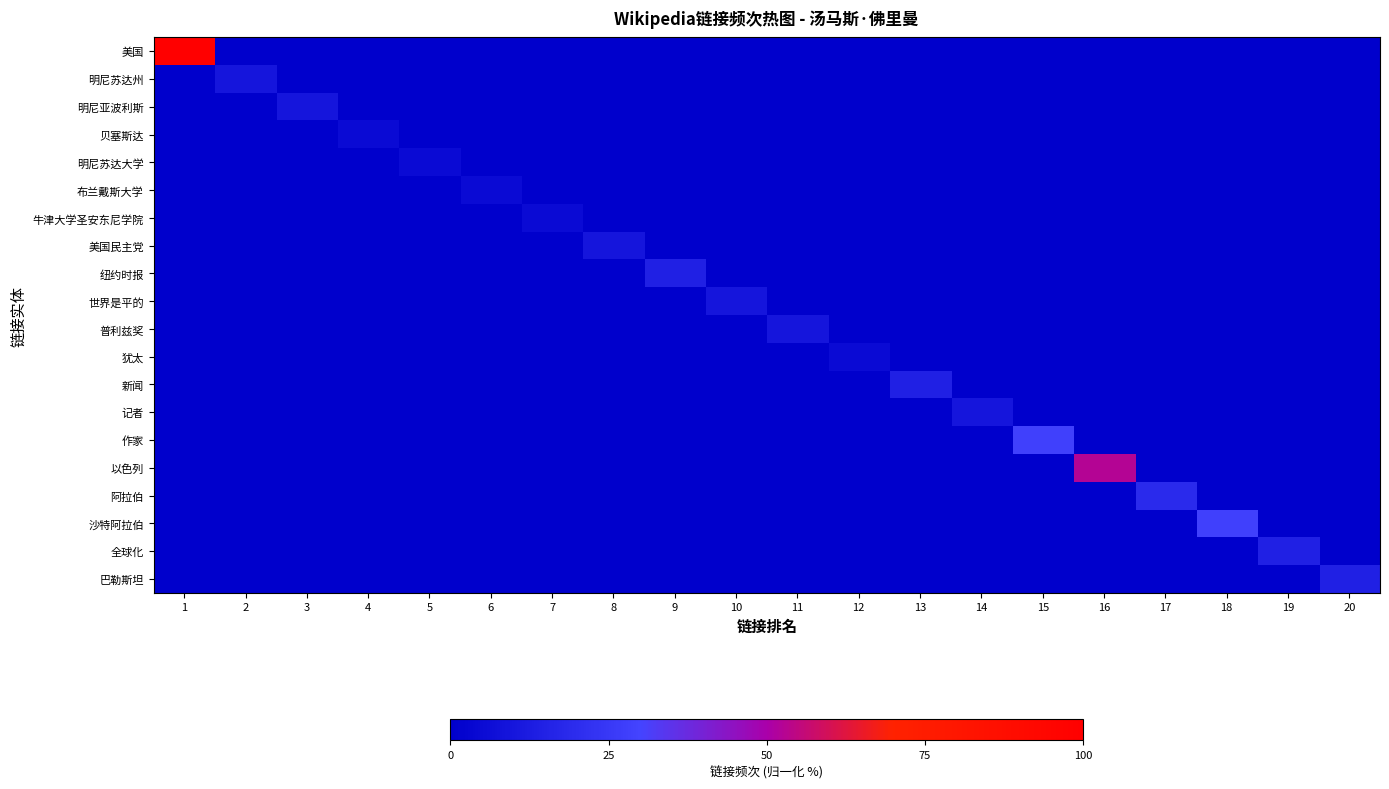

Reading right to left, what are all the values shown in this chart?

美国: 20=0.0	19=0.0	18=0.0	17=0.0	16=0.0	15=0.0	14=0.0	13=0.0	12=0.0	11=0.0	10=0.0	9=0.0	8=0.0	7=0.0	6=0.0	5=0.0	4=0.0	3=0.0	2=0.0	1=100.0
明尼苏达州: 20=0.0	19=0.0	18=0.0	17=0.0	16=0.0	15=0.0	14=0.0	13=0.0	12=0.0	11=0.0	10=0.0	9=0.0	8=0.0	7=0.0	6=0.0	5=0.0	4=0.0	3=0.0	2=9.5	1=0.0
明尼亚波利斯: 20=0.0	19=0.0	18=0.0	17=0.0	16=0.0	15=0.0	14=0.0	13=0.0	12=0.0	11=0.0	10=0.0	9=0.0	8=0.0	7=0.0	6=0.0	5=0.0	4=0.0	3=9.5	2=0.0	1=0.0
贝塞斯达: 20=0.0	19=0.0	18=0.0	17=0.0	16=0.0	15=0.0	14=0.0	13=0.0	12=0.0	11=0.0	10=0.0	9=0.0	8=0.0	7=0.0	6=0.0	5=0.0	4=4.8	3=0.0	2=0.0	1=0.0
明尼苏达大学: 20=0.0	19=0.0	18=0.0	17=0.0	16=0.0	15=0.0	14=0.0	13=0.0	12=0.0	11=0.0	10=0.0	9=0.0	8=0.0	7=0.0	6=0.0	5=4.8	4=0.0	3=0.0	2=0.0	1=0.0
布兰戴斯大学: 20=0.0	19=0.0	18=0.0	17=0.0	16=0.0	15=0.0	14=0.0	13=0.0	12=0.0	11=0.0	10=0.0	9=0.0	8=0.0	7=0.0	6=4.8	5=0.0	4=0.0	3=0.0	2=0.0	1=0.0
牛津大学圣安东尼学院: 20=0.0	19=0.0	18=0.0	17=0.0	16=0.0	15=0.0	14=0.0	13=0.0	12=0.0	11=0.0	10=0.0	9=0.0	8=0.0	7=4.8	6=0.0	5=0.0	4=0.0	3=0.0	2=0.0	1=0.0
美国民主党: 20=0.0	19=0.0	18=0.0	17=0.0	16=0.0	15=0.0	14=0.0	13=0.0	12=0.0	11=0.0	10=0.0	9=0.0	8=9.5	7=0.0	6=0.0	5=0.0	4=0.0	3=0.0	2=0.0	1=0.0
纽约时报: 20=0.0	19=0.0	18=0.0	17=0.0	16=0.0	15=0.0	14=0.0	13=0.0	12=0.0	11=0.0	10=0.0	9=14.3	8=0.0	7=0.0	6=0.0	5=0.0	4=0.0	3=0.0	2=0.0	1=0.0
世界是平的: 20=0.0	19=0.0	18=0.0	17=0.0	16=0.0	15=0.0	14=0.0	13=0.0	12=0.0	11=0.0	10=9.5	9=0.0	8=0.0	7=0.0	6=0.0	5=0.0	4=0.0	3=0.0	2=0.0	1=0.0
普利兹奖: 20=0.0	19=0.0	18=0.0	17=0.0	16=0.0	15=0.0	14=0.0	13=0.0	12=0.0	11=9.5	10=0.0	9=0.0	8=0.0	7=0.0	6=0.0	5=0.0	4=0.0	3=0.0	2=0.0	1=0.0
犹太: 20=0.0	19=0.0	18=0.0	17=0.0	16=0.0	15=0.0	14=0.0	13=0.0	12=4.8	11=0.0	10=0.0	9=0.0	8=0.0	7=0.0	6=0.0	5=0.0	4=0.0	3=0.0	2=0.0	1=0.0
新闻: 20=0.0	19=0.0	18=0.0	17=0.0	16=0.0	15=0.0	14=0.0	13=14.3	12=0.0	11=0.0	10=0.0	9=0.0	8=0.0	7=0.0	6=0.0	5=0.0	4=0.0	3=0.0	2=0.0	1=0.0
记者: 20=0.0	19=0.0	18=0.0	17=0.0	16=0.0	15=0.0	14=9.5	13=0.0	12=0.0	11=0.0	10=0.0	9=0.0	8=0.0	7=0.0	6=0.0	5=0.0	4=0.0	3=0.0	2=0.0	1=0.0
作家: 20=0.0	19=0.0	18=0.0	17=0.0	16=0.0	15=28.6	14=0.0	13=0.0	12=0.0	11=0.0	10=0.0	9=0.0	8=0.0	7=0.0	6=0.0	5=0.0	4=0.0	3=0.0	2=0.0	1=0.0
以色列: 20=0.0	19=0.0	18=0.0	17=0.0	16=52.4	15=0.0	14=0.0	13=0.0	12=0.0	11=0.0	10=0.0	9=0.0	8=0.0	7=0.0	6=0.0	5=0.0	4=0.0	3=0.0	2=0.0	1=0.0
阿拉伯: 20=0.0	19=0.0	18=0.0	17=19.0	16=0.0	15=0.0	14=0.0	13=0.0	12=0.0	11=0.0	10=0.0	9=0.0	8=0.0	7=0.0	6=0.0	5=0.0	4=0.0	3=0.0	2=0.0	1=0.0
沙特阿拉伯: 20=0.0	19=0.0	18=28.6	17=0.0	16=0.0	15=0.0	14=0.0	13=0.0	12=0.0	11=0.0	10=0.0	9=0.0	8=0.0	7=0.0	6=0.0	5=0.0	4=0.0	3=0.0	2=0.0	1=0.0
全球化: 20=0.0	19=14.3	18=0.0	17=0.0	16=0.0	15=0.0	14=0.0	13=0.0	12=0.0	11=0.0	10=0.0	9=0.0	8=0.0	7=0.0	6=0.0	5=0.0	4=0.0	3=0.0	2=0.0	1=0.0
巴勒斯坦: 20=14.3	19=0.0	18=0.0	17=0.0	16=0.0	15=0.0	14=0.0	13=0.0	12=0.0	11=0.0	10=0.0	9=0.0	8=0.0	7=0.0	6=0.0	5=0.0	4=0.0	3=0.0	2=0.0	1=0.0